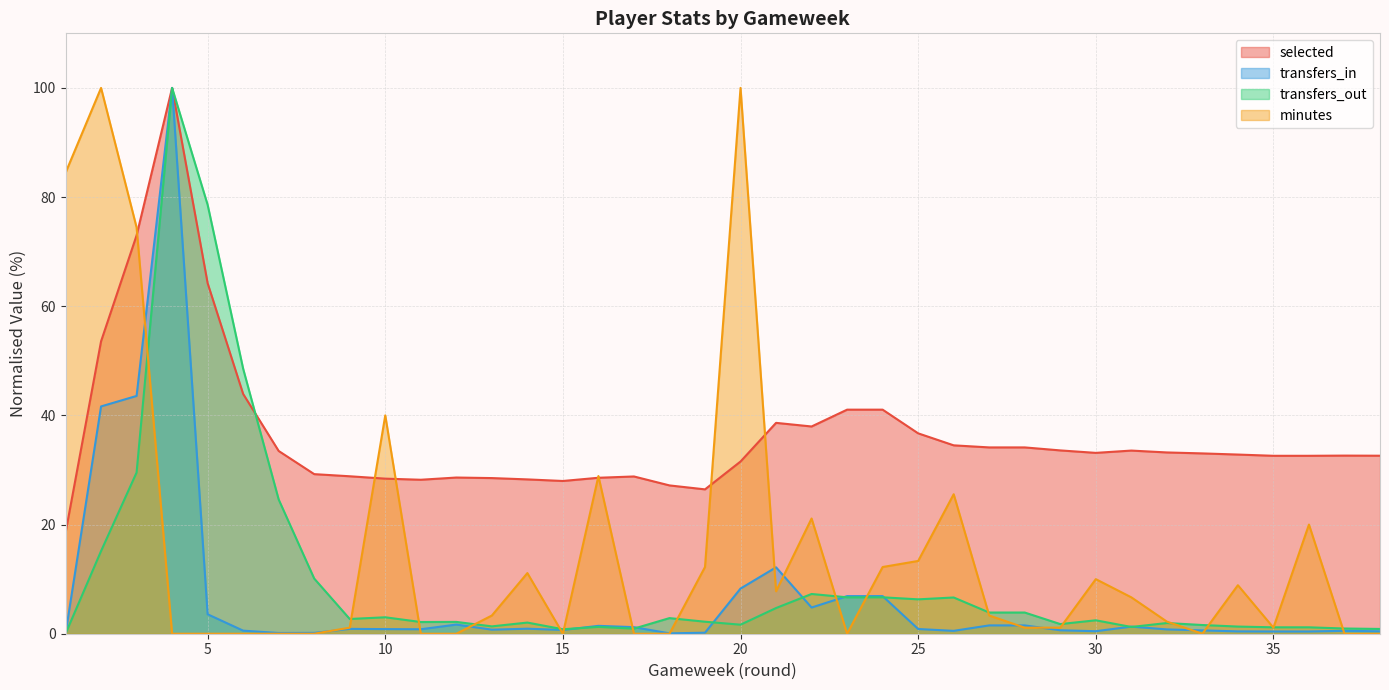

Where does the selected series first go above 33?

2